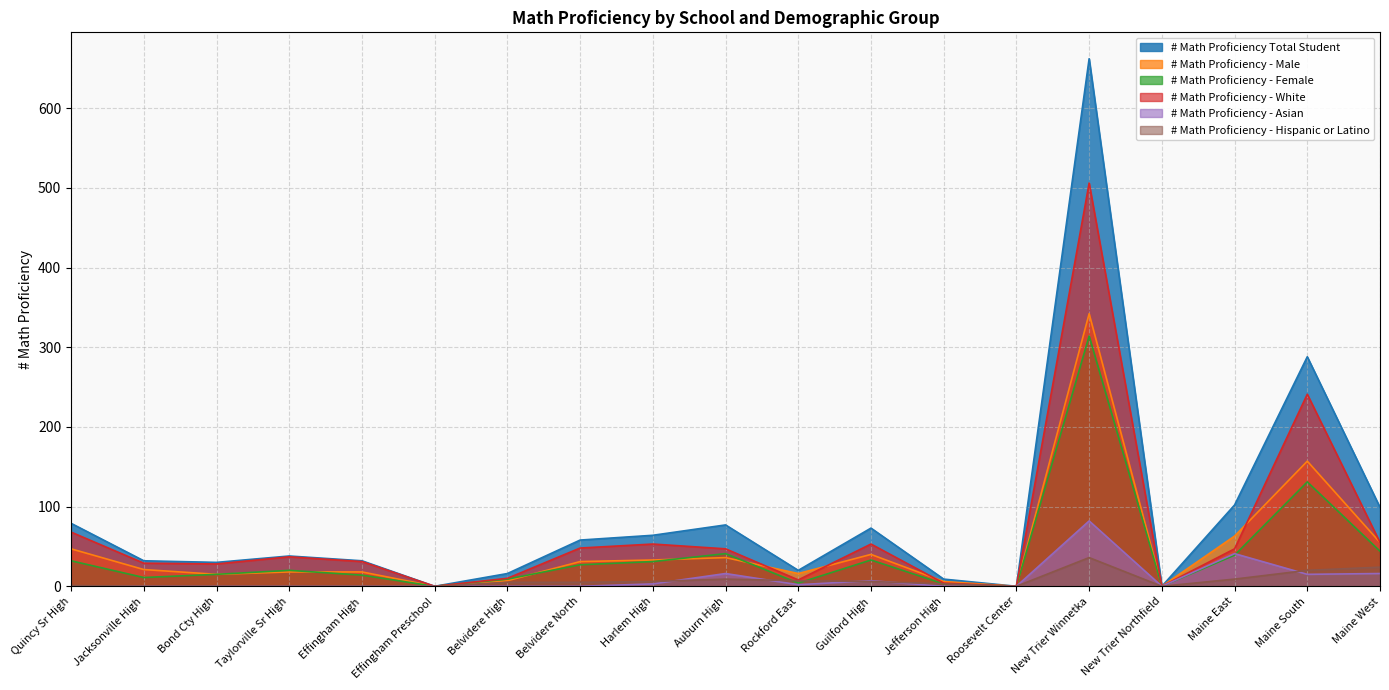

True or false: # Math Proficiency - White and # Math Proficiency - Hispanic or Latino cross at least once.

False